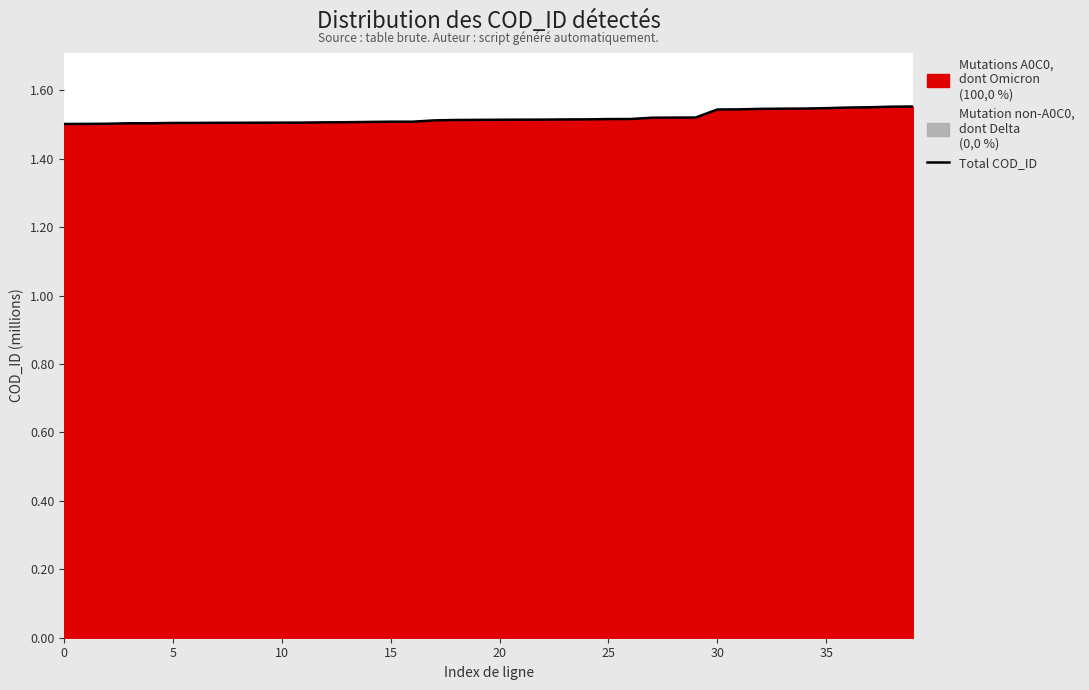

What is the label of the 23rd point from the right?

17